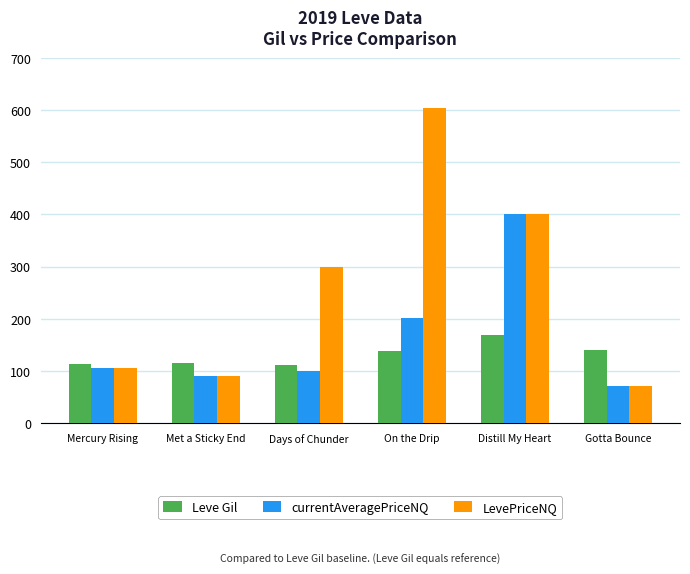

How many categories are shown in the chart?

6